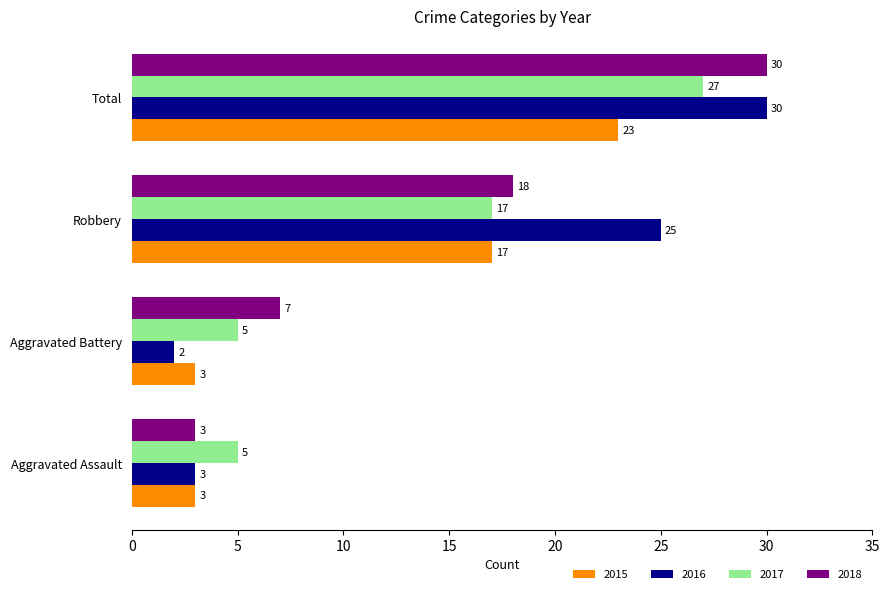

What is the difference between the maximum and minimum values in the 2018 series?

27